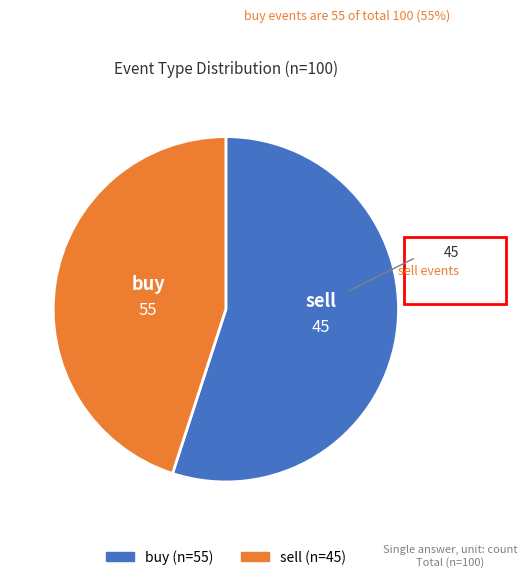

Rank the categories by value from highest to lowest.

buy, sell